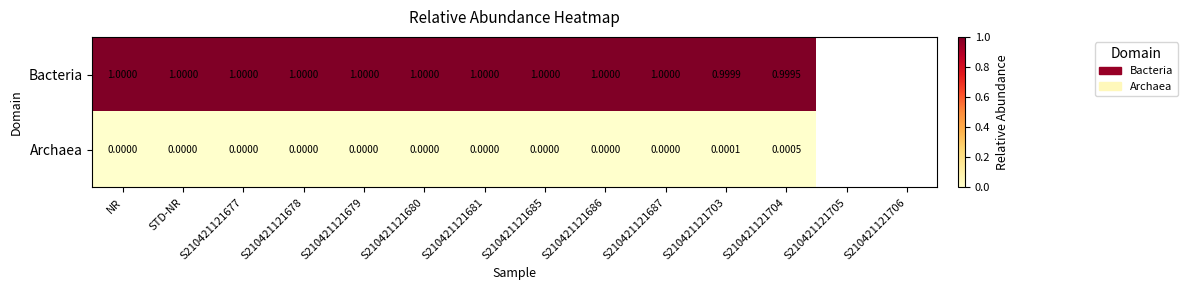

True or false: Archaea has a value of 0.0 at S210421121704.

True